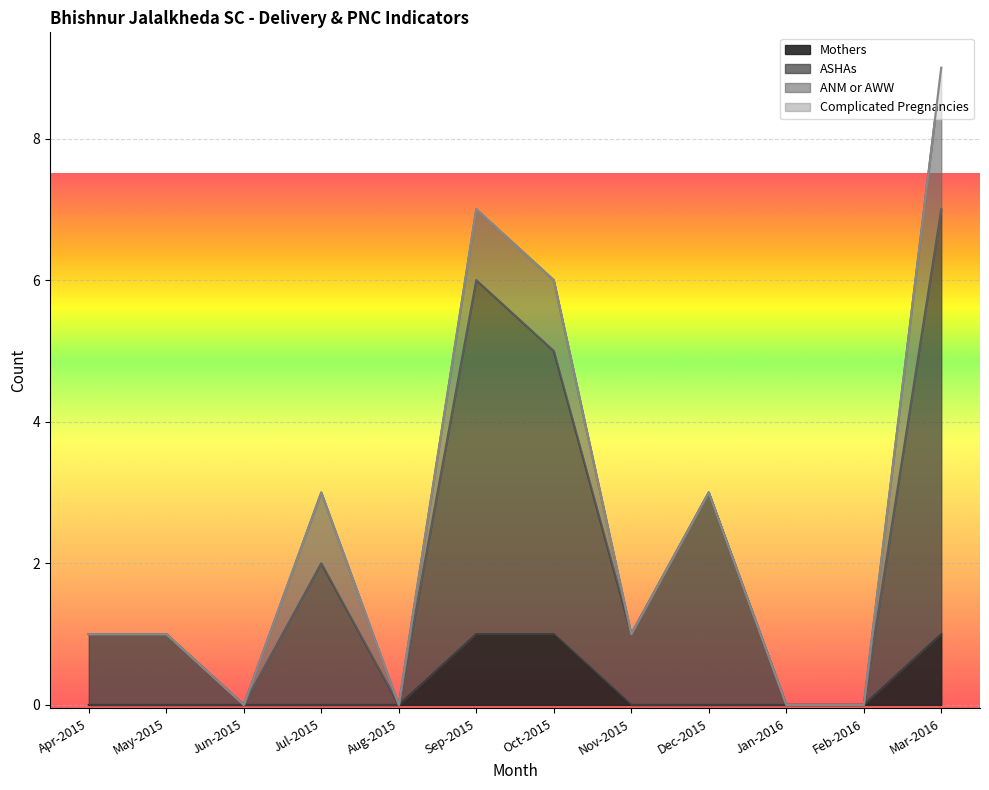

The ASHAs series shows 0 at May-2015. True or false?

False